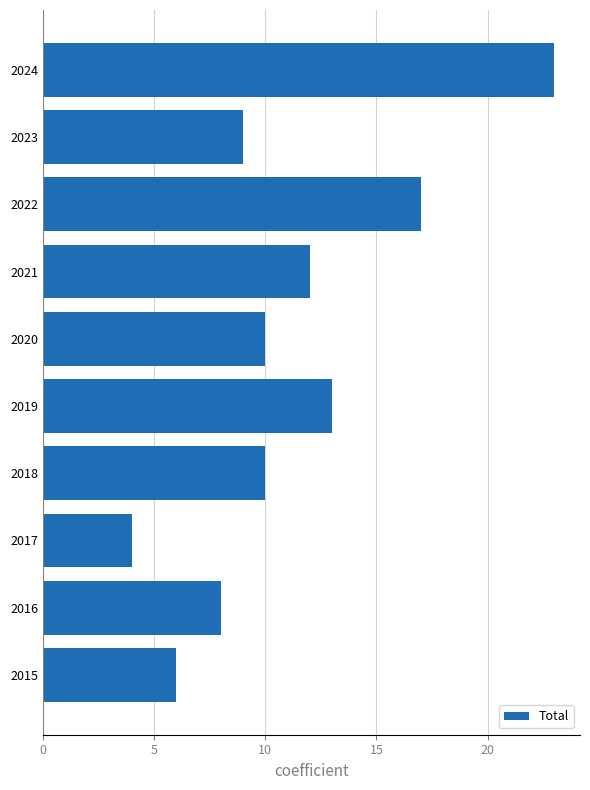

Reading bottom to top, list all the values displayed in this chart.

2015=6	2016=8	2017=4	2018=10	2019=13	2020=10	2021=12	2022=17	2023=9	2024=23